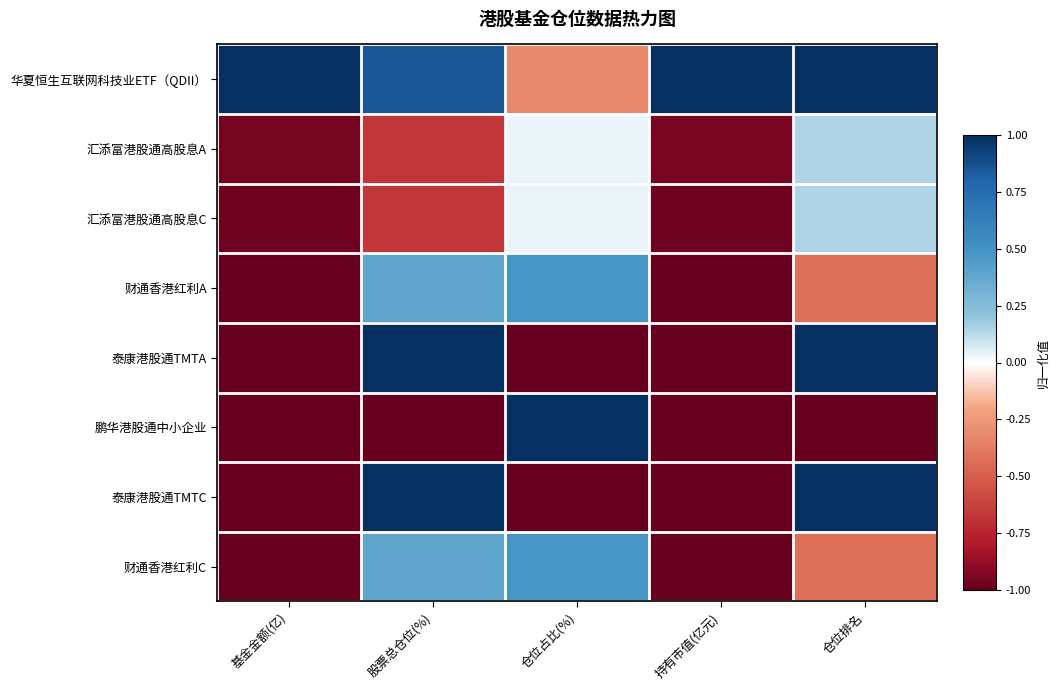

Which series changed the most between 基金金额(亿) and 仓位排名?

泰康港股通TMTC